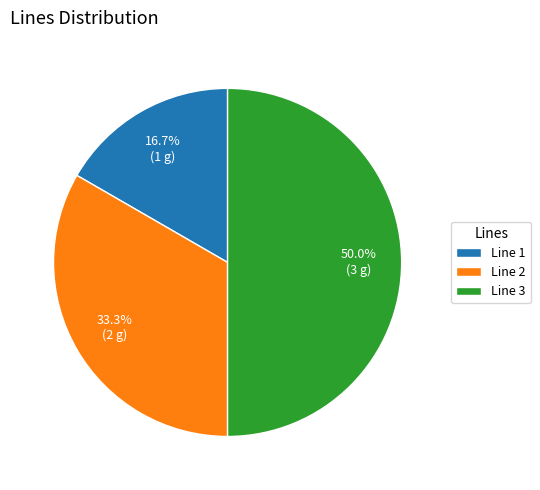

To the nearest percent, what percentage of the pie is Line 2?

33%